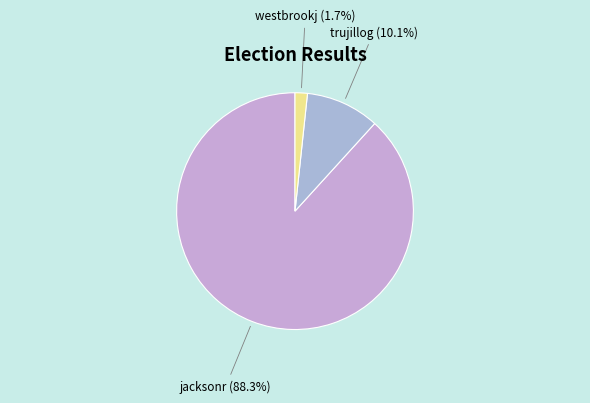

Between westbrookj and trujillog, which is larger?

trujillog